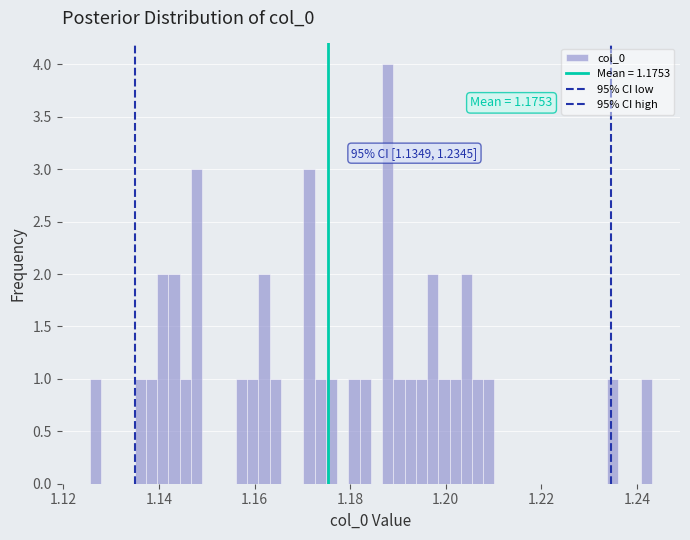

Read against the x-axis, roughly where is the centre of the tallest bar?

1.188